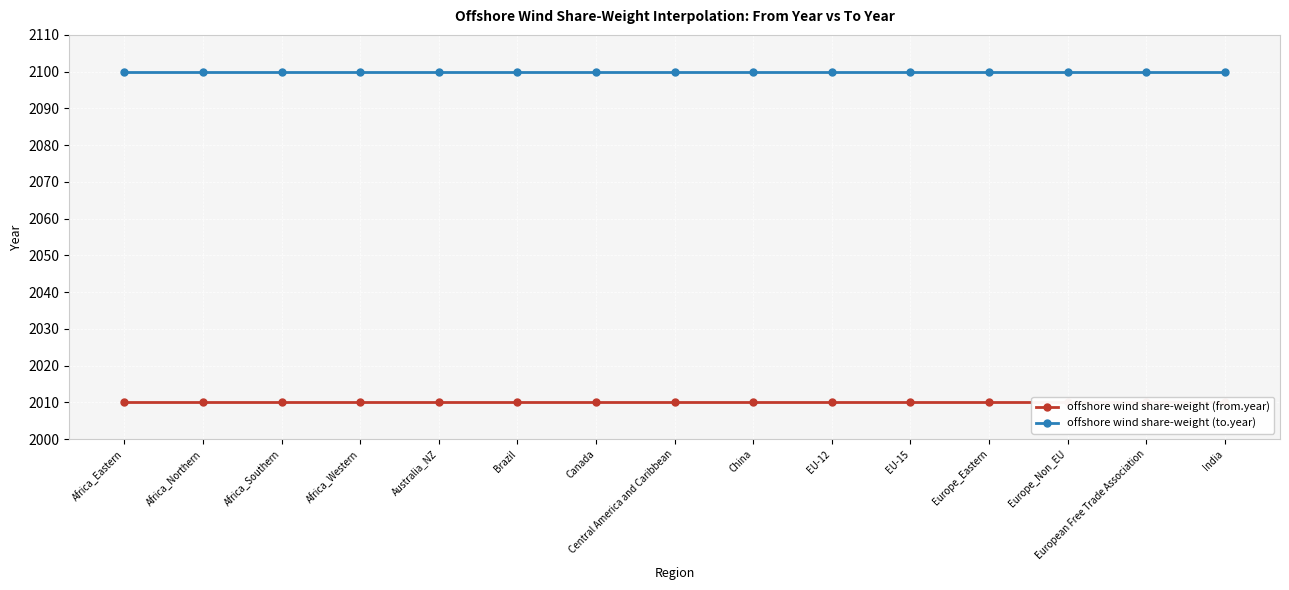

What is the maximum value shown in the chart?

2100